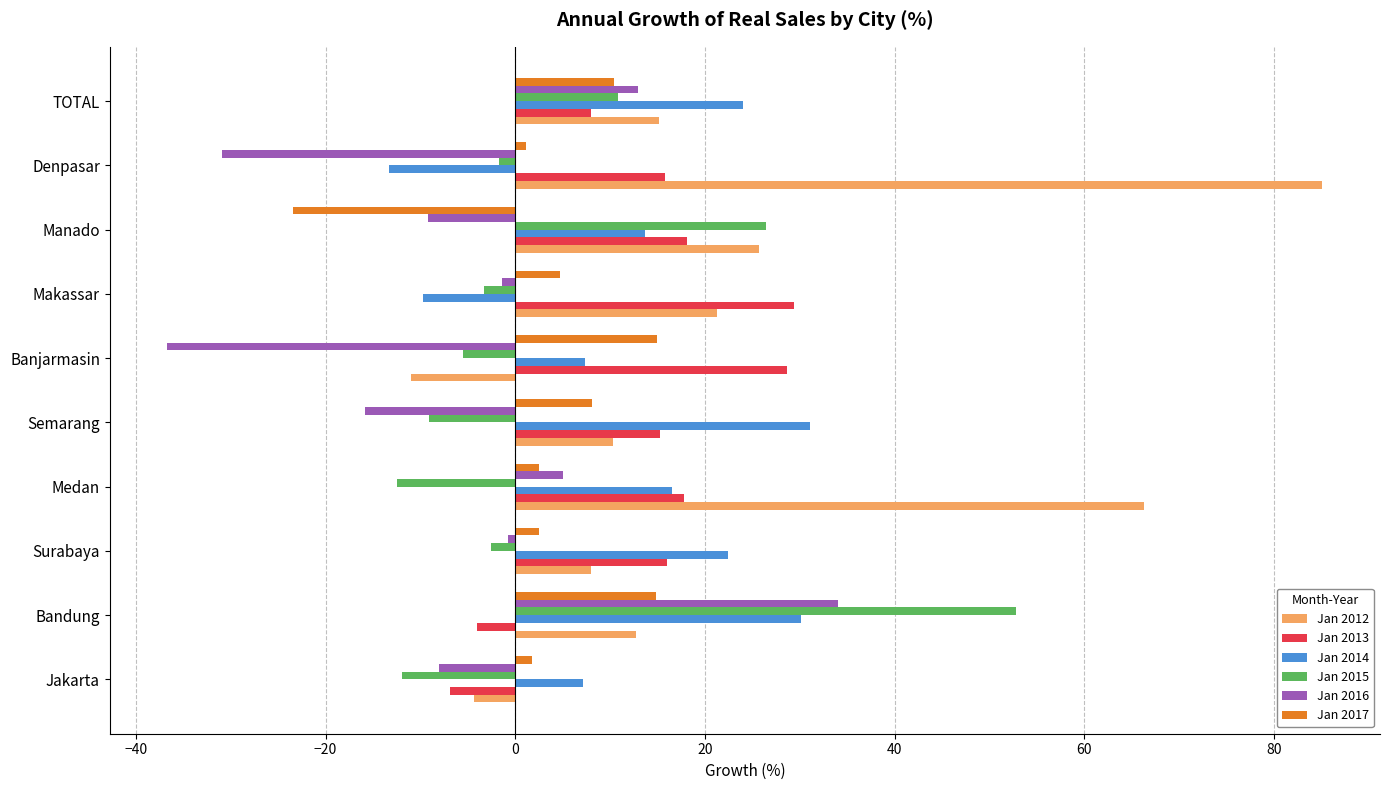

What is the lowest value of the Jan 2015 series?

-12.4